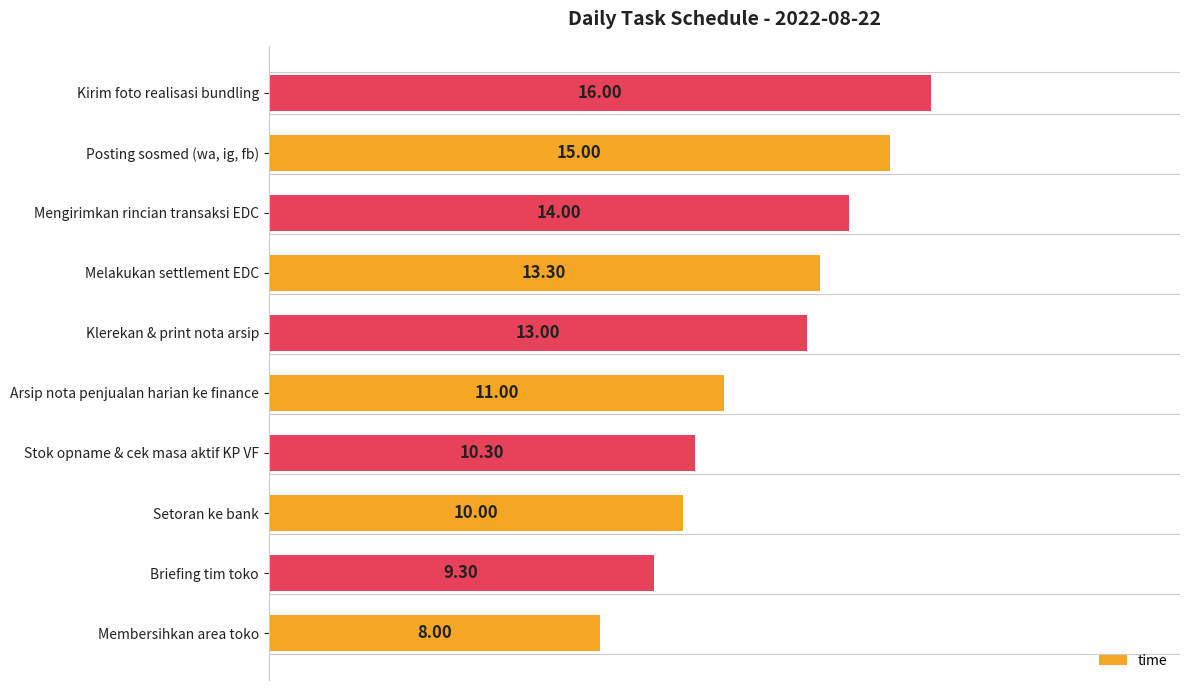

Are the bars horizontal?

Yes